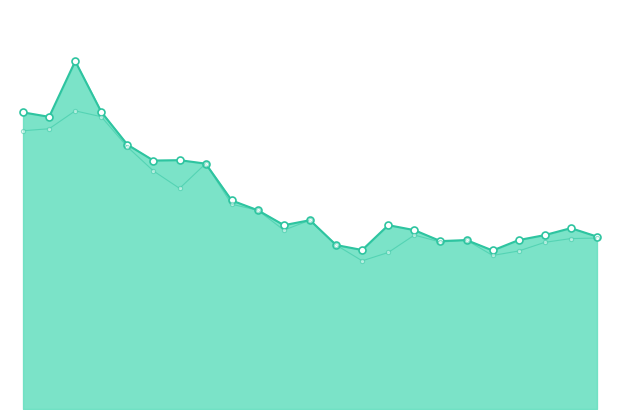

What value does the Open series have at 17?

0.2